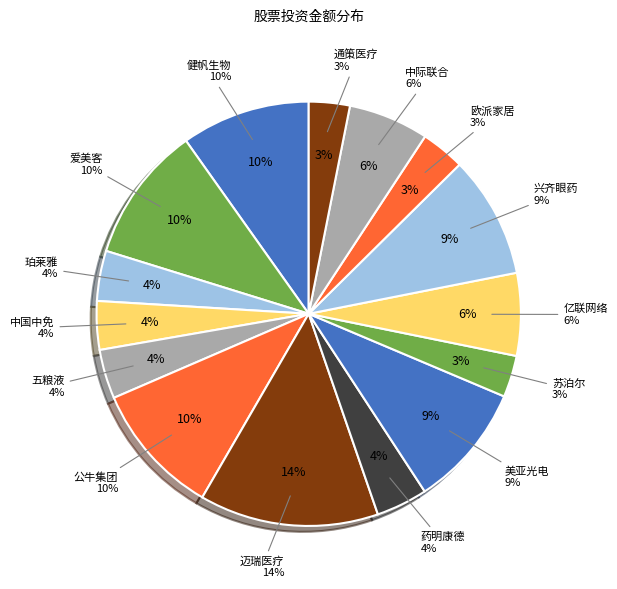

How many segments does this pie chart have?

15